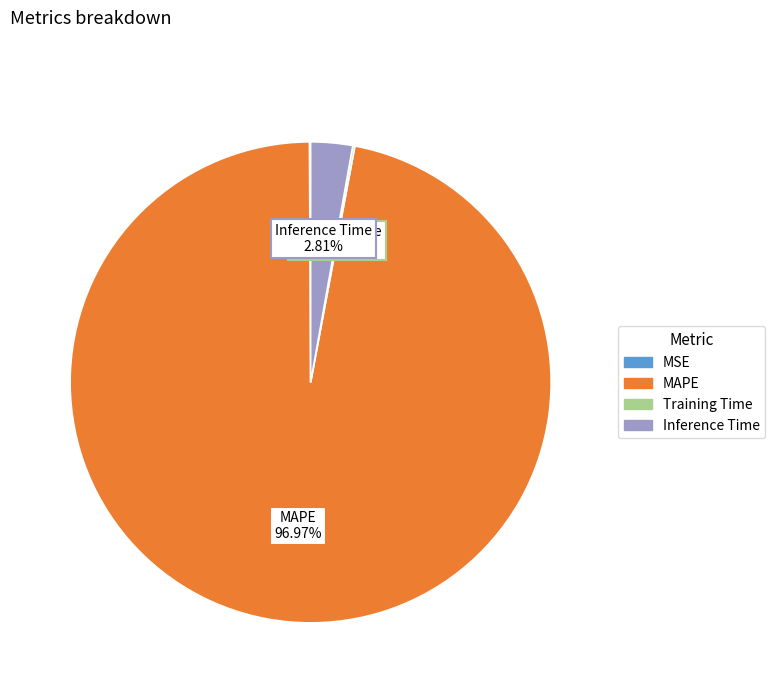

Is the sum of MAPE and Inference Time greater than half?

Yes